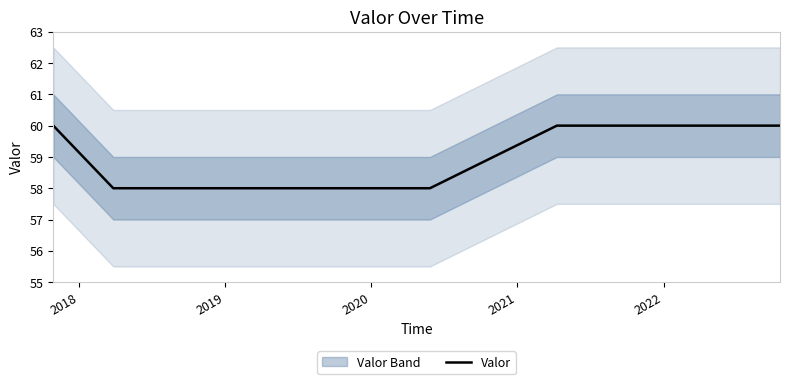

Reading left to right, list all the values displayed in this chart.

60	58	58	58	60	60